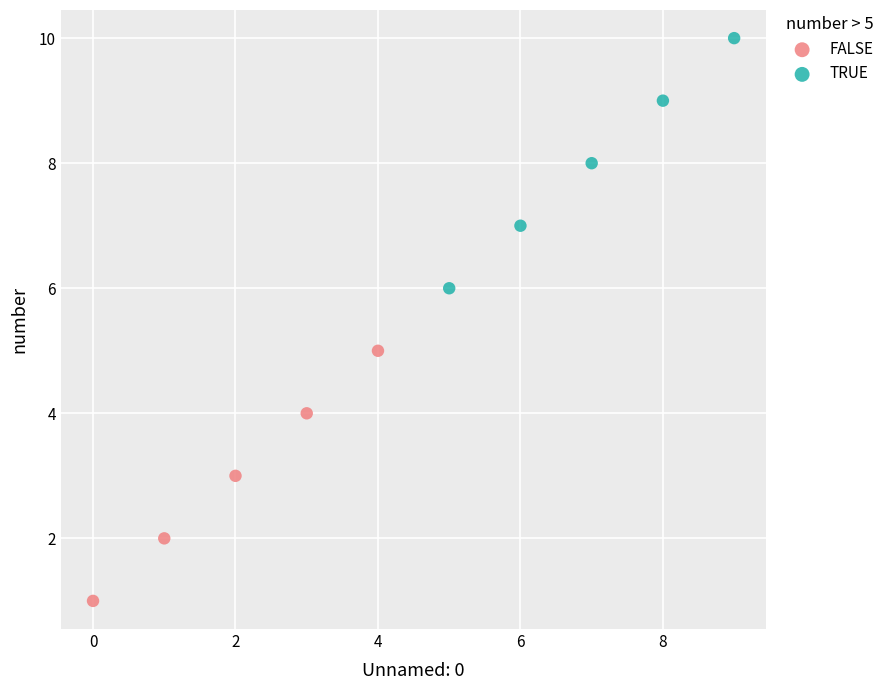

What are all the series names shown in the legend?

FALSE, TRUE